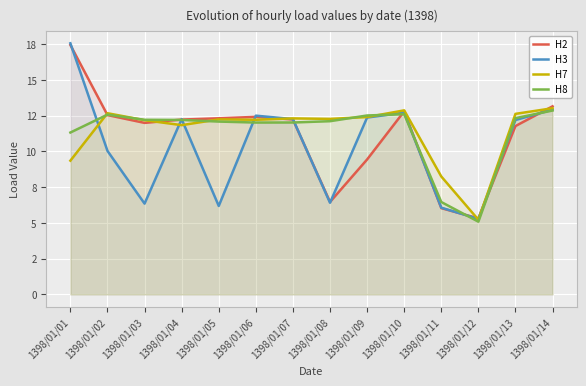

Which series changed the most between 1398/01/02 and 1398/01/12?

H8